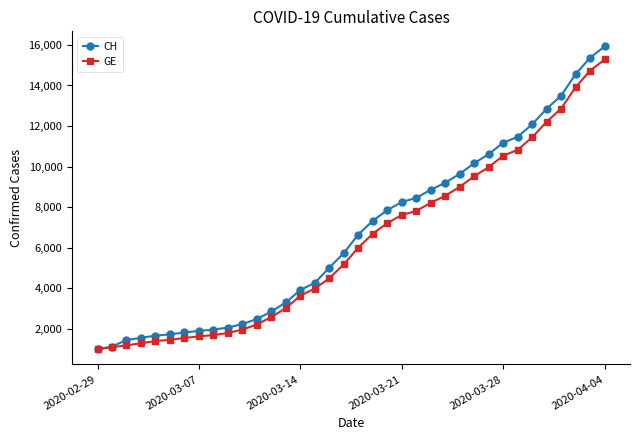

What are all the series names shown in the legend?

CH, GE